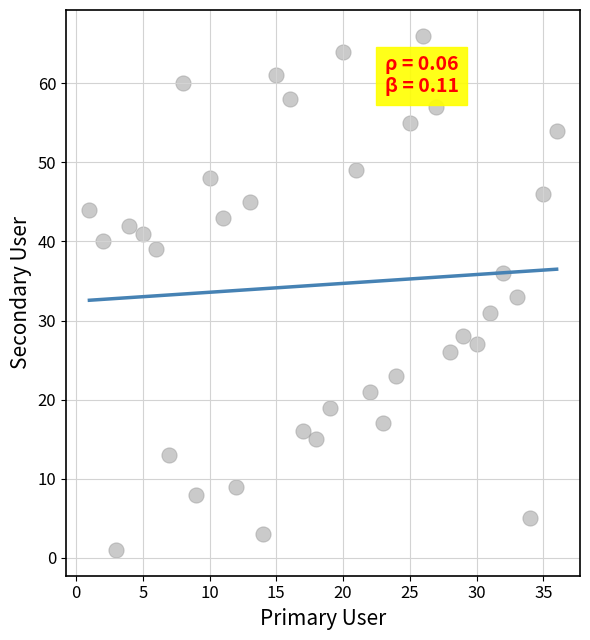

What is the range of Y values (max minus min)?

65